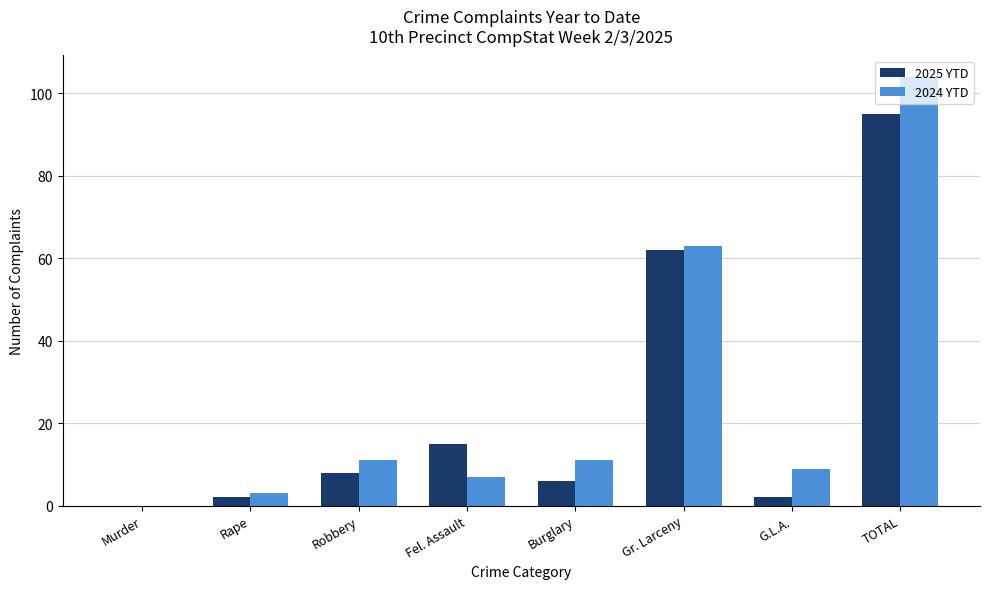

At which label does 2024 YTD reach its peak?

TOTAL